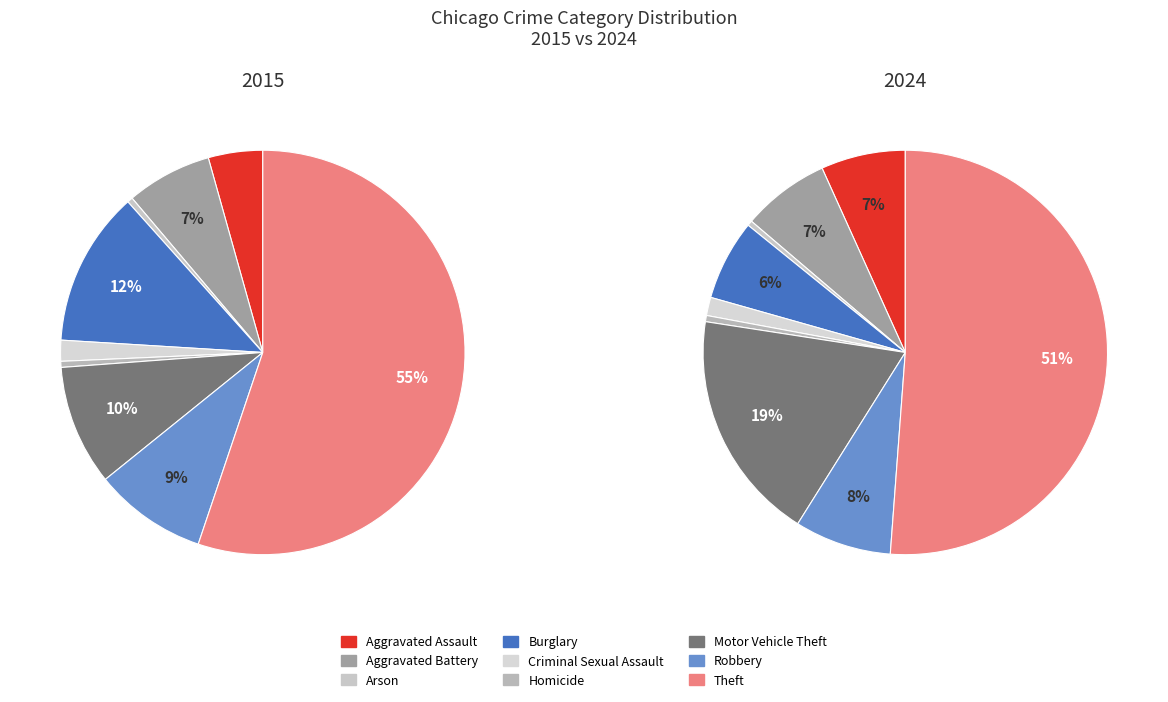

Which has a higher value, Criminal Sexual Assault or Aggravated Assault?

Aggravated Assault